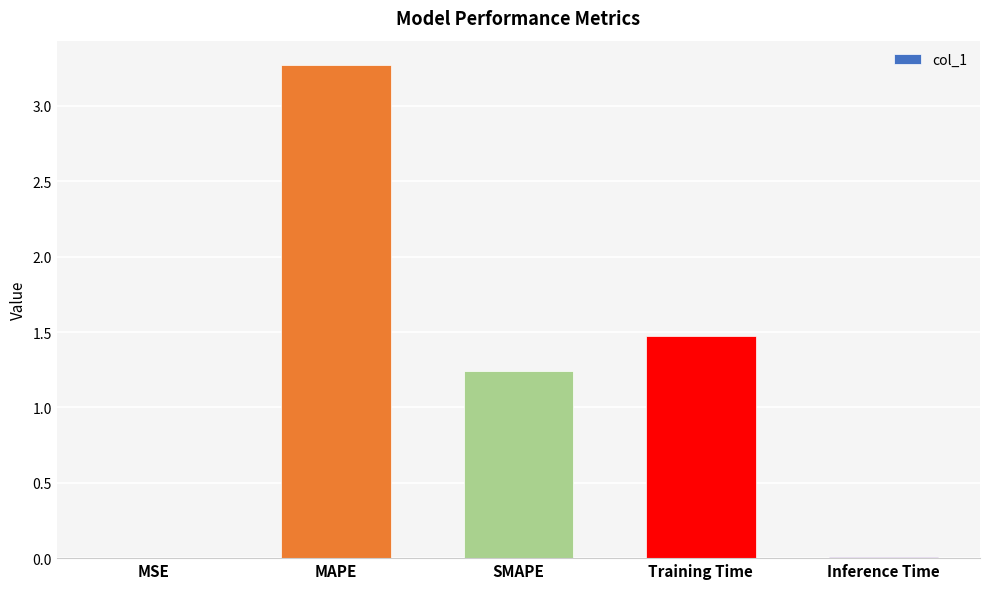

What is the greatest value displayed?

3.3